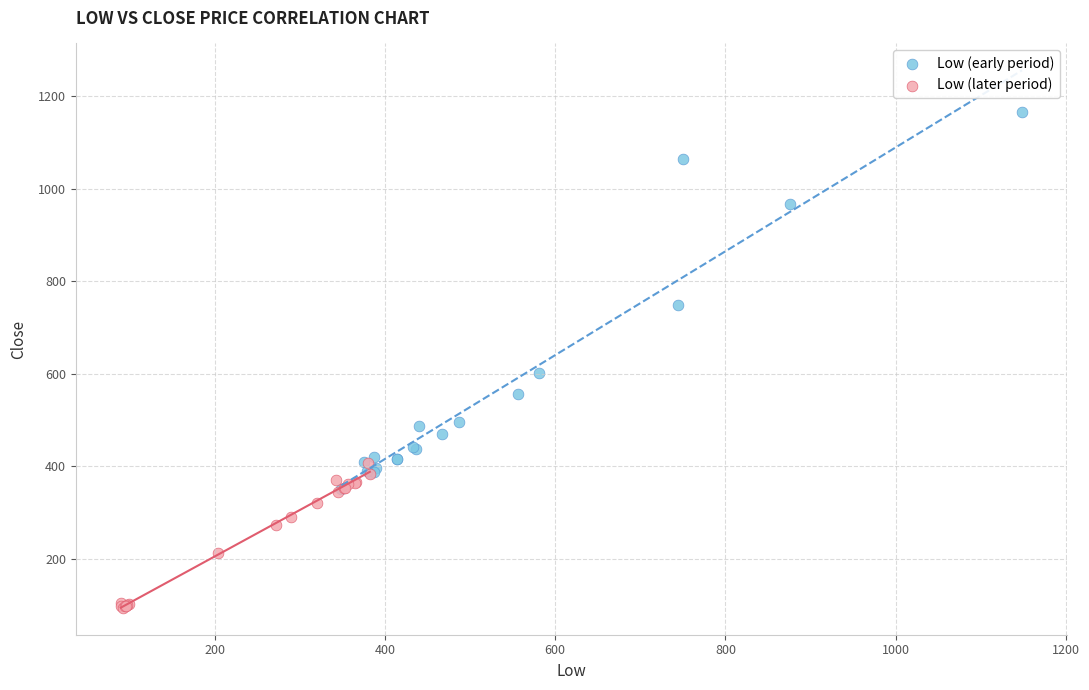

What are all the series names shown in the legend?

Low (early period), Low (later period)